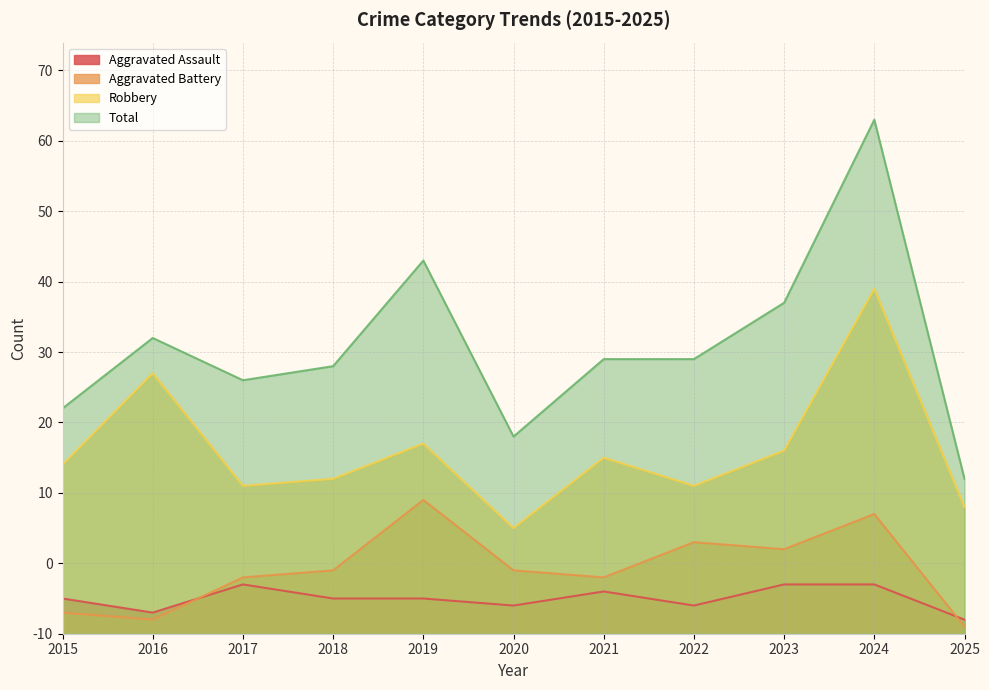

What is the difference between the highest and lowest values at 2017?

29